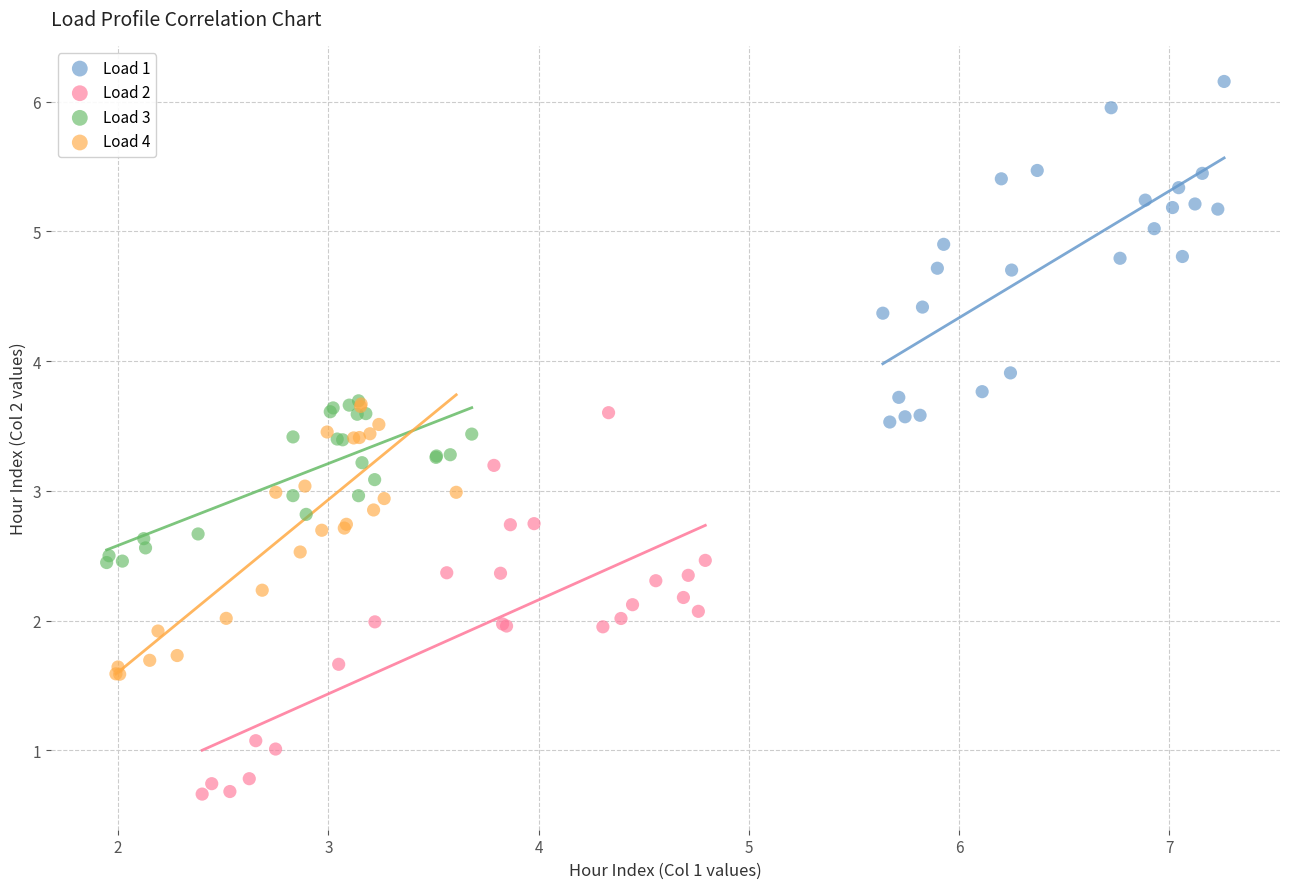

Which series has the largest Y range (max minus min)?

Load 2